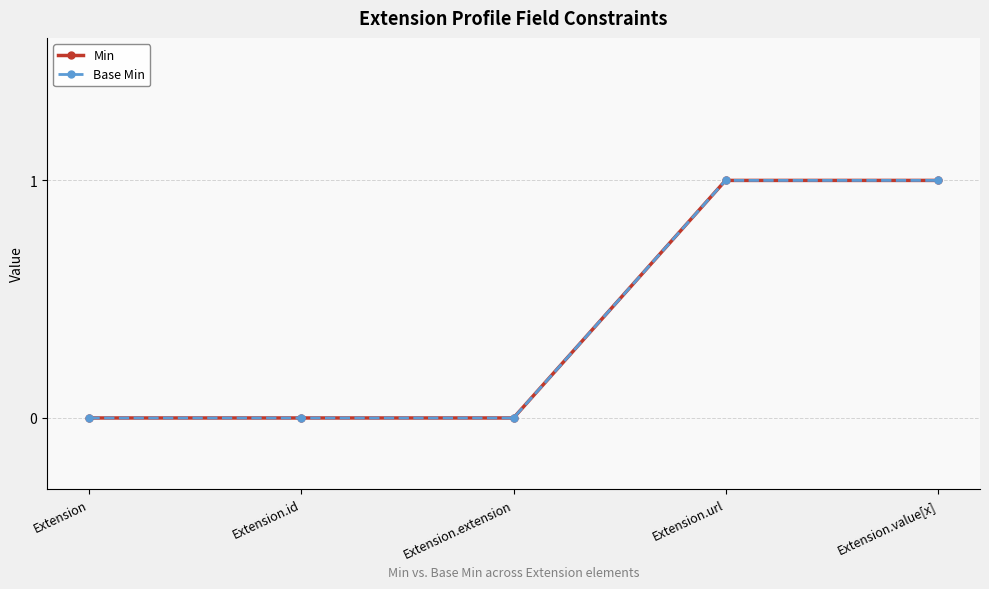

Which has a higher value, Extension.url or Extension.id?

Extension.url